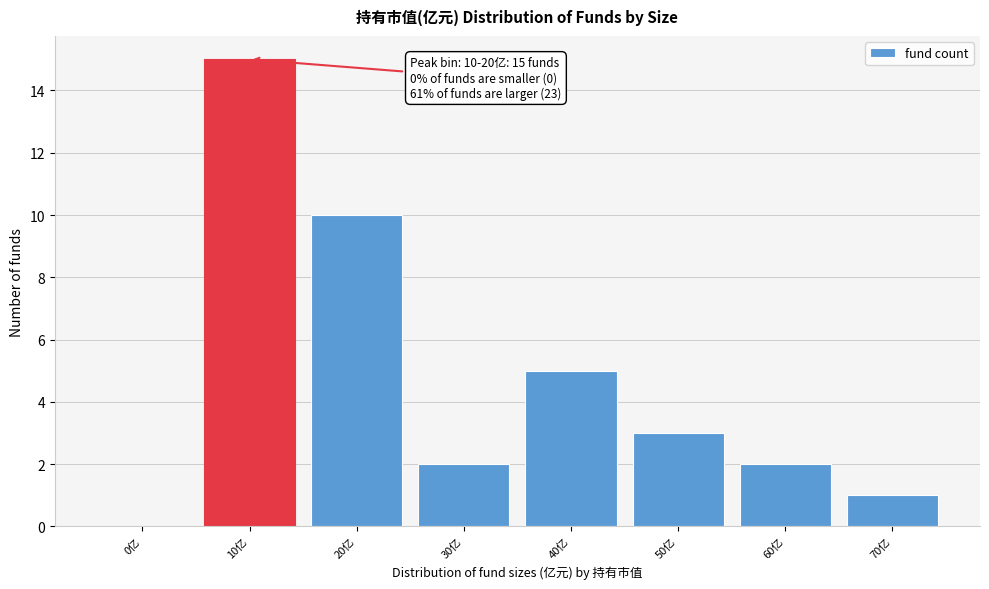

Reading left to right, what are all the values shown in this chart?

0亿=0	10亿=15	20亿=10	30亿=2	40亿=5	50亿=3	60亿=2	70亿=1